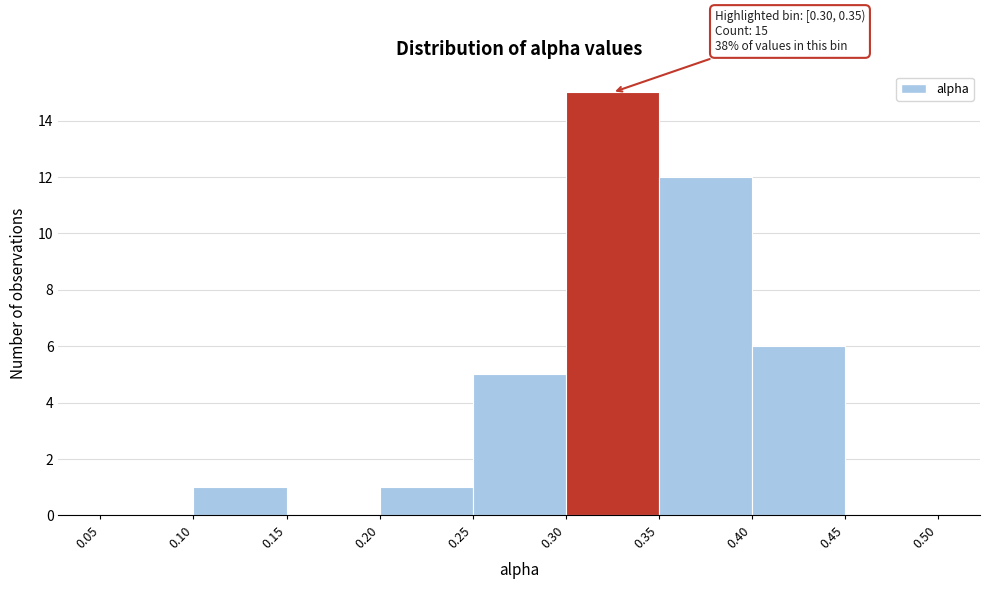

Which range on the x-axis has the tallest bar?

0.30 to 0.35